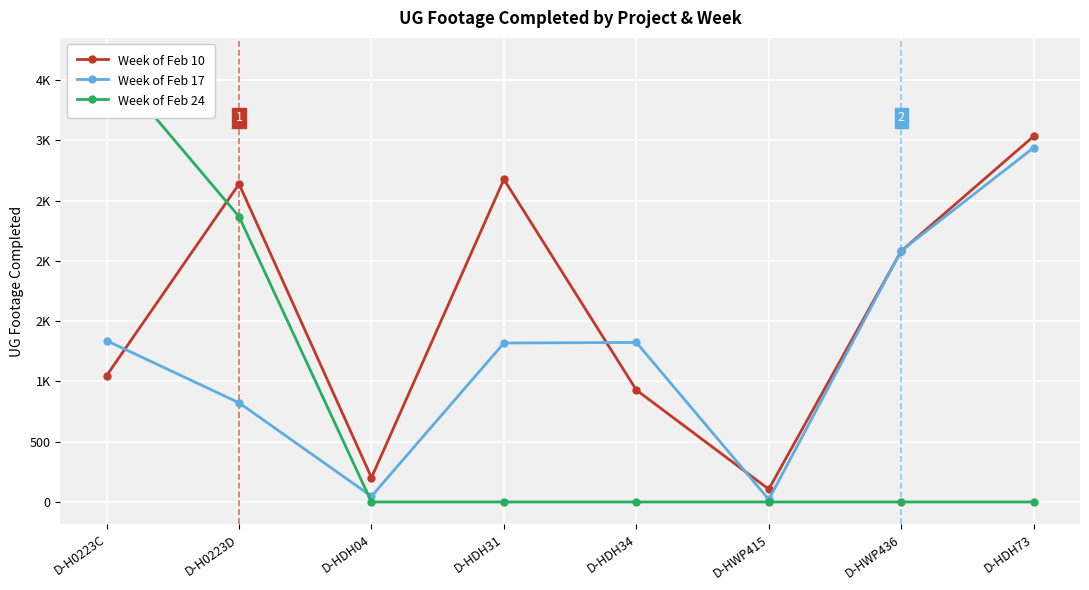

What position from the left is D-HDH73?

8